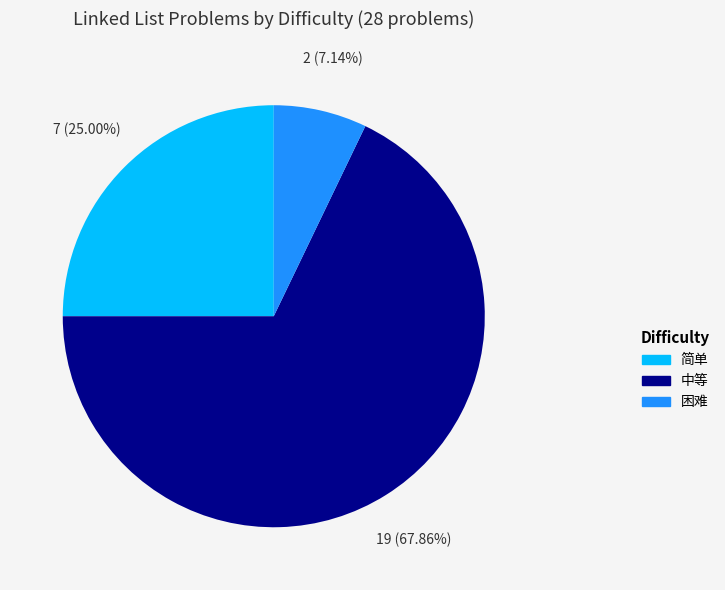

Count the number of slices in the pie.

3